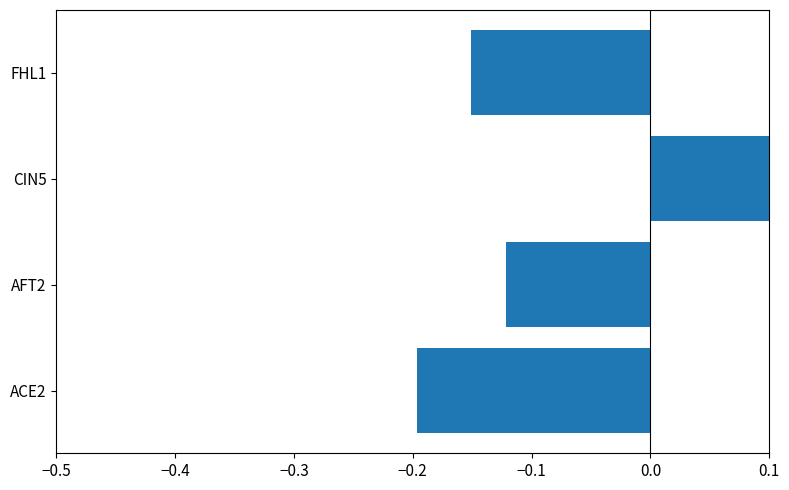

Reading left to right, list all the values displayed in this chart.

-0.2	-0.1	0.1	-0.2